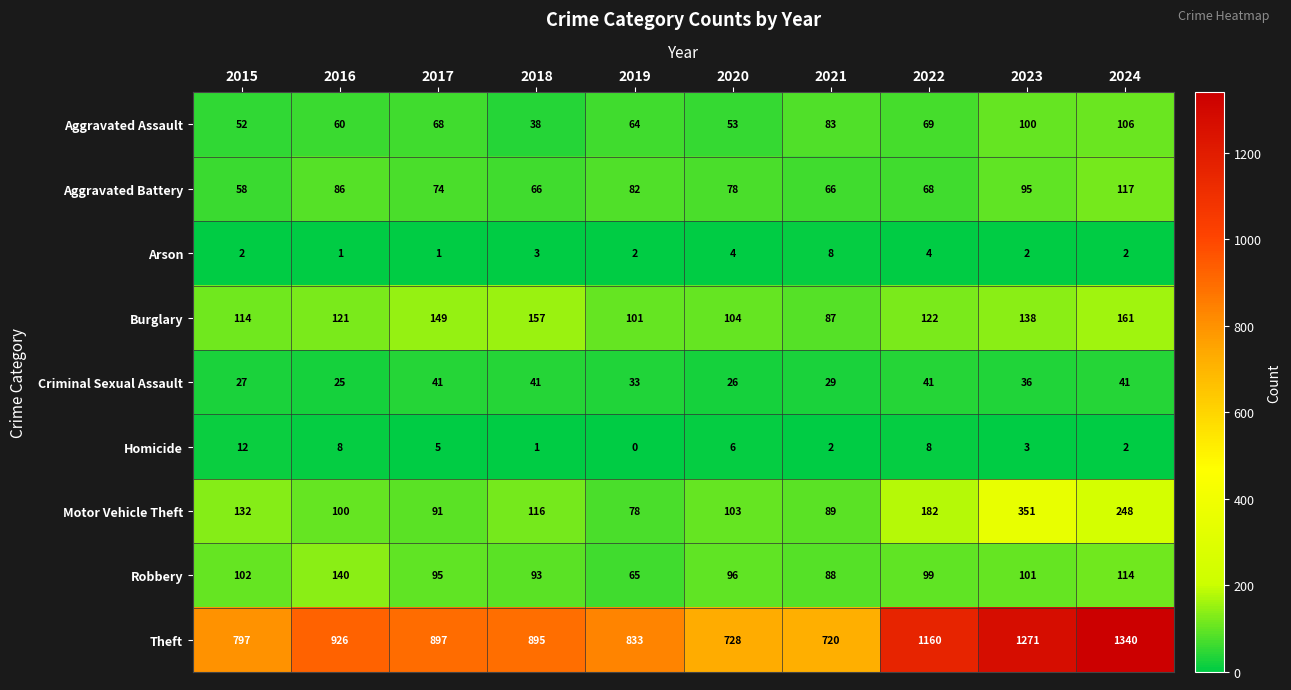

At how many categories does at least one series exceed 1236?

2